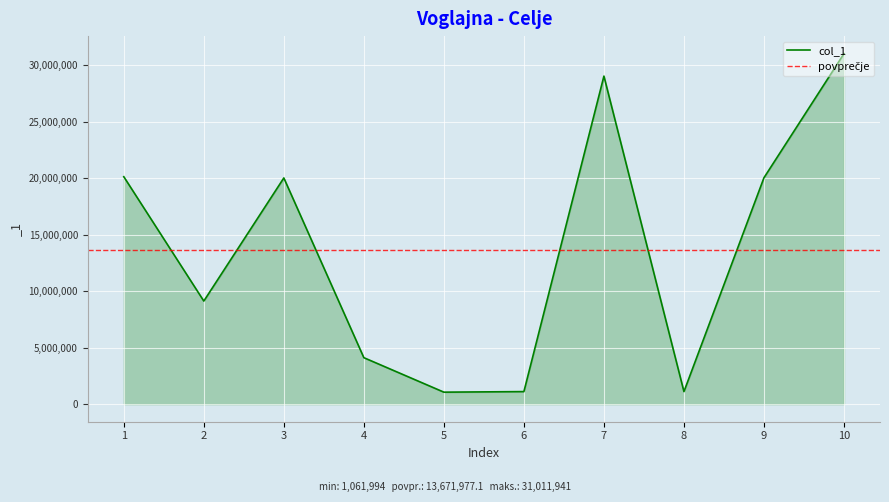

What is the difference between the second highest and second lowest values?

27910021